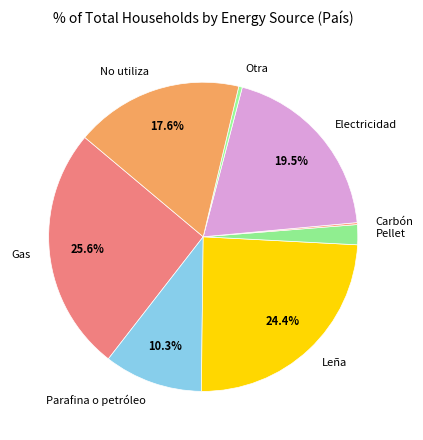

Which category has the biggest portion of the pie?

Gas